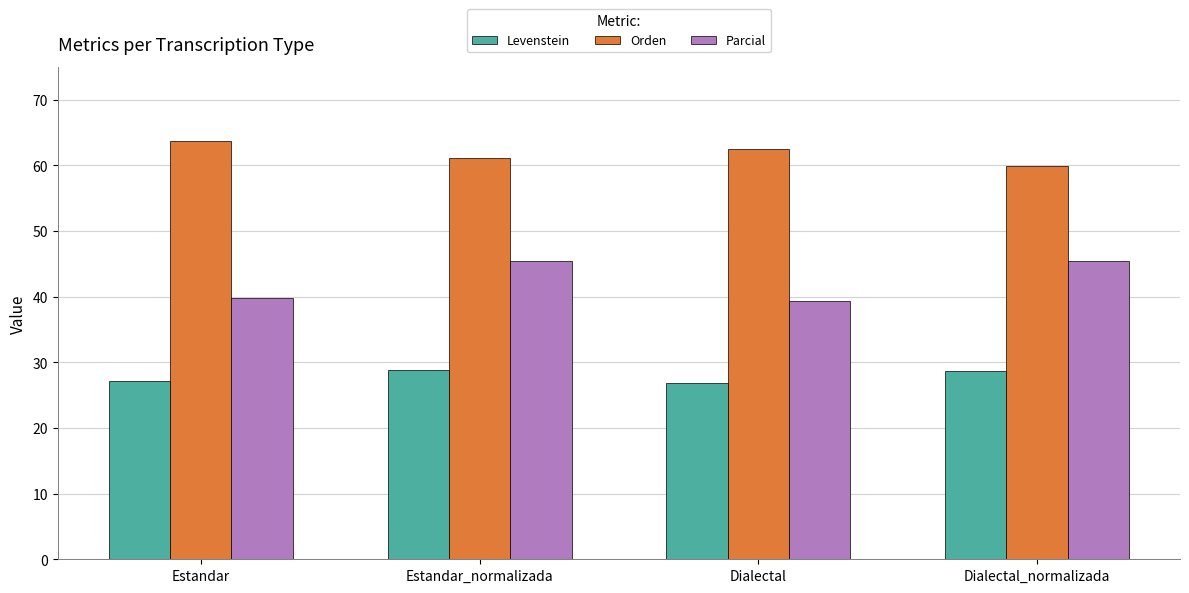

The value of Orden at Dialectal is 104.2. True or false?

False